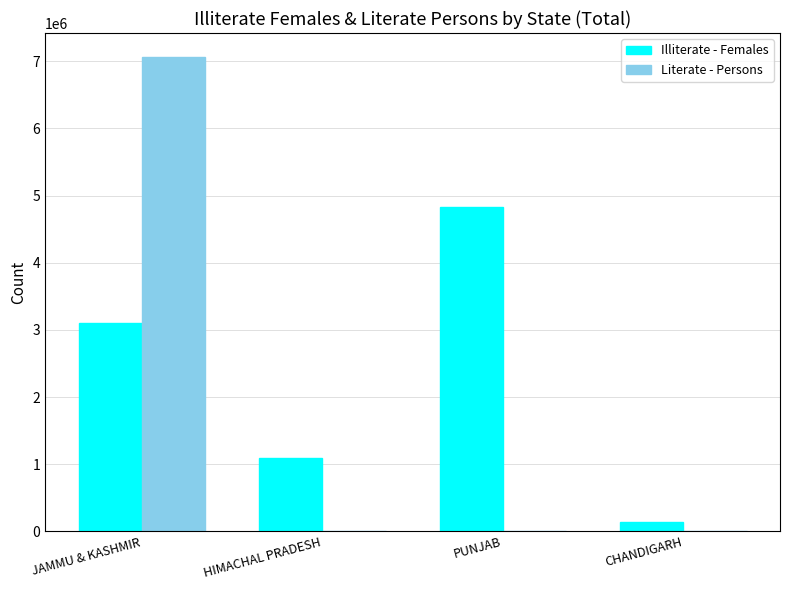

How many categories are shown in the chart?

4